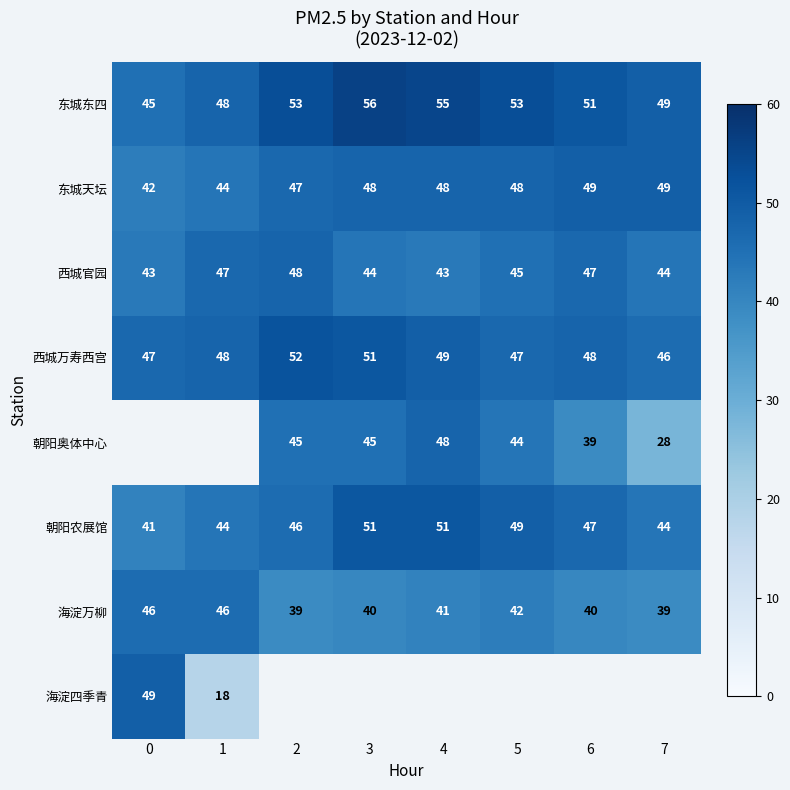

True or false: 西城官园 has a value of 17.1 at 2.

False